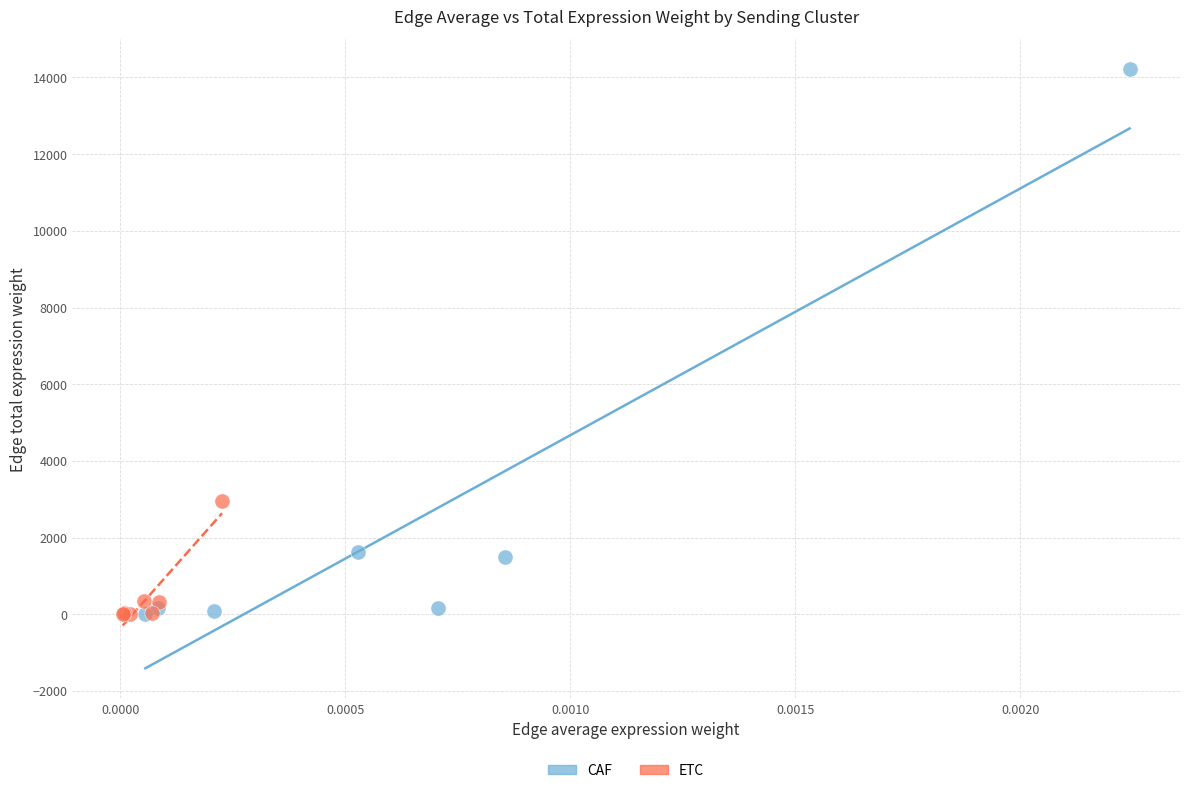

Which series reaches the maximum Y coordinate?

CAF